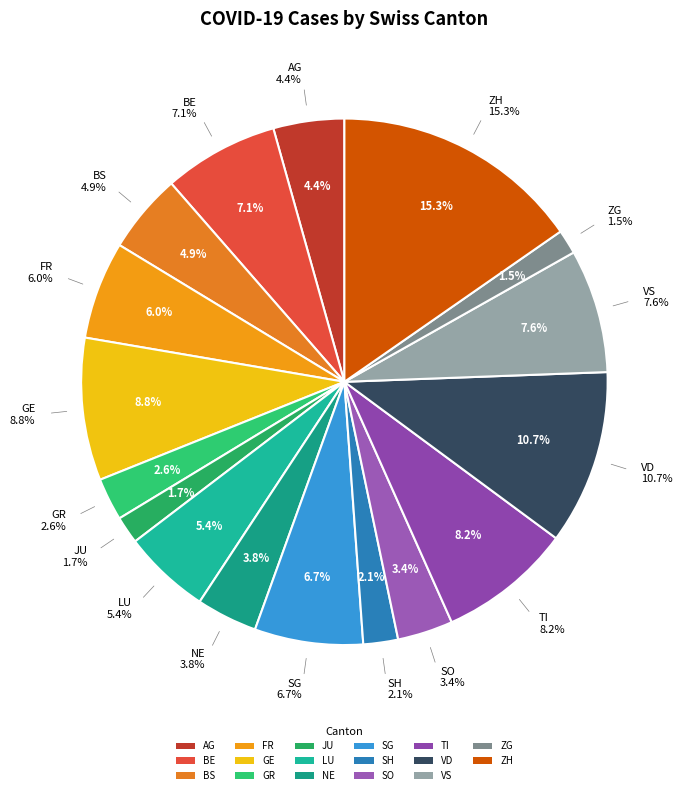

Combined, what portion of the pie is TI and VS?

15.8%